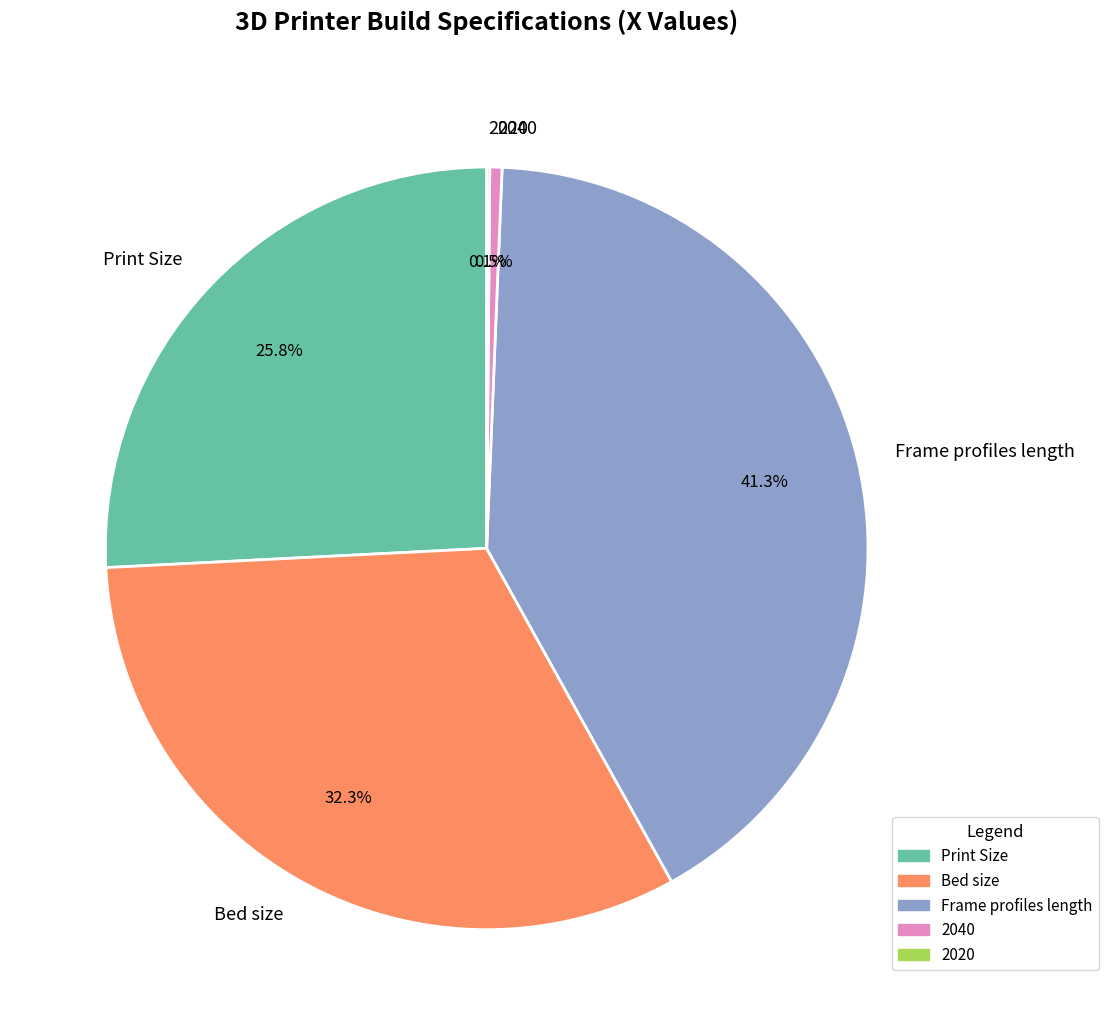

Does Bed size represent more than half of the total?

No